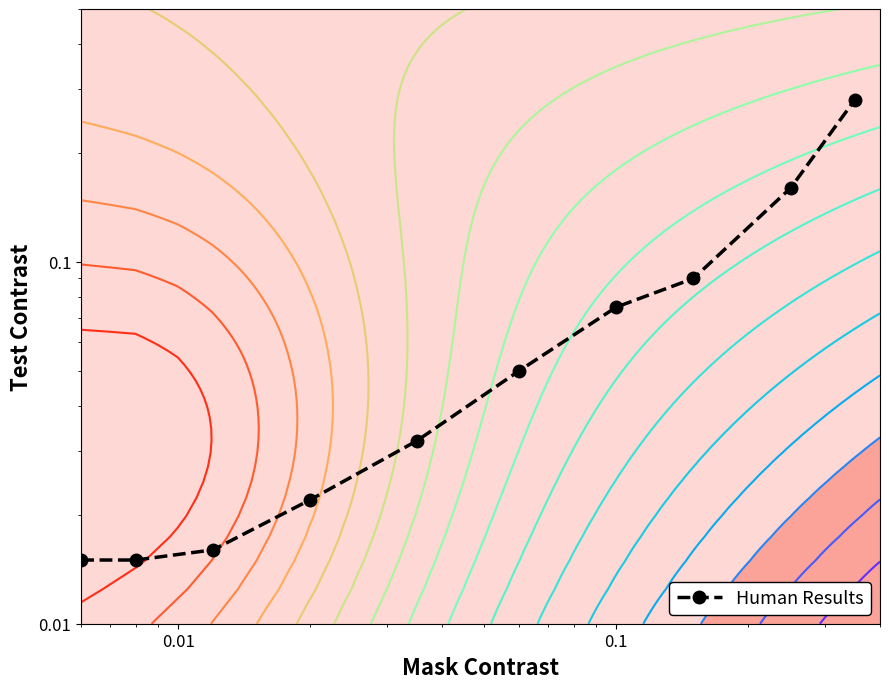

Reading left to right, extract all data points from this chart.

0.0	0.0	0.0	0.0	0.0	0.1	0.1	0.1	0.2	0.3